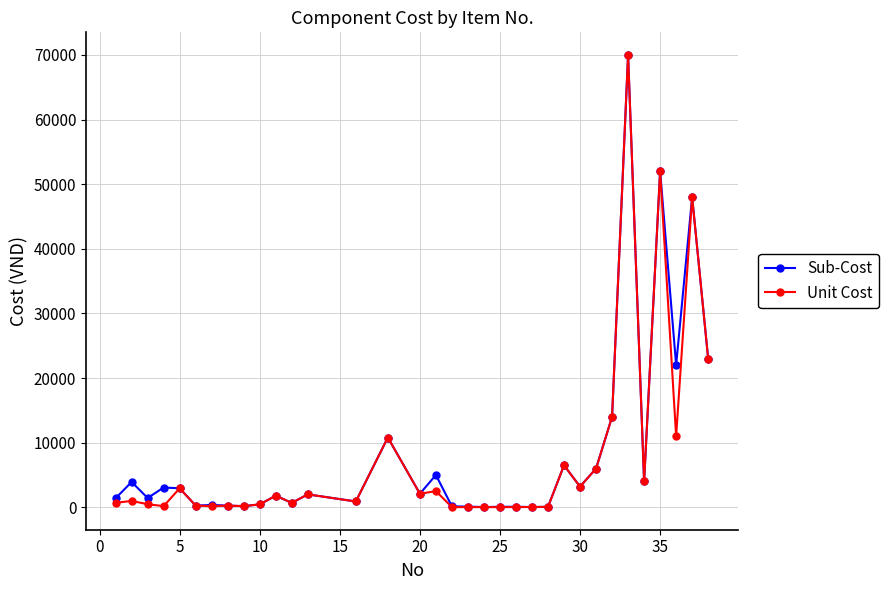

What is the smallest value displayed?

28